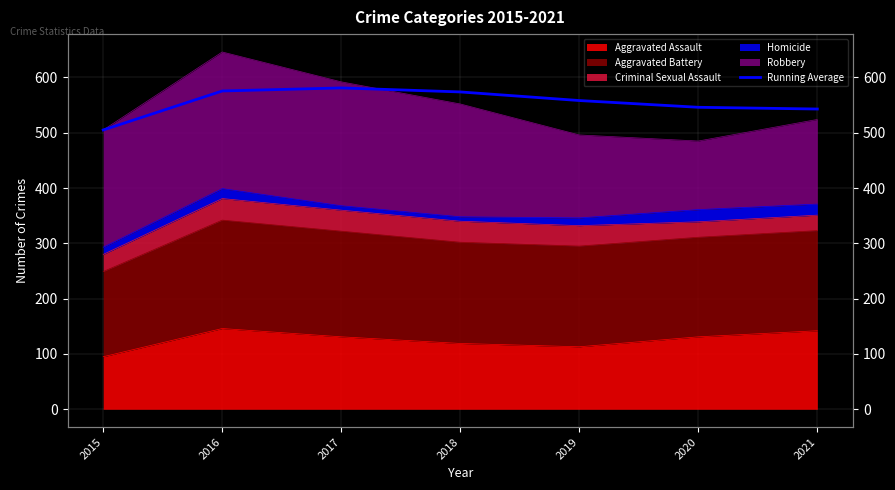

List the labels in order of value, smallest first.

2015, 2021, 2020, 2019, 2018, 2016, 2017